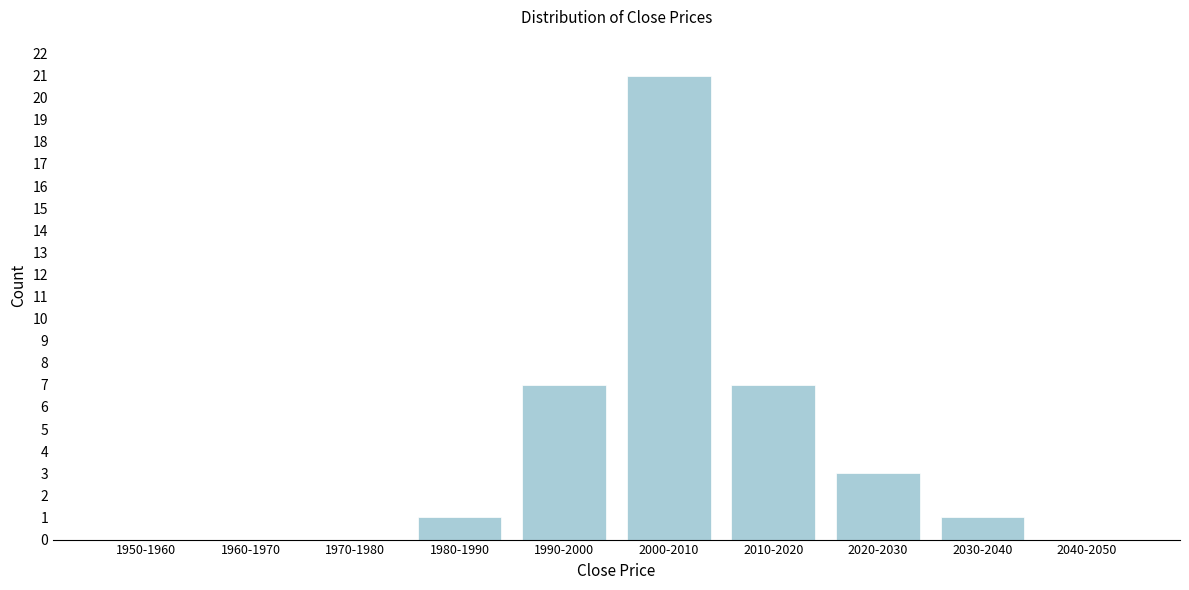

Reading right to left, extract all data points from this chart.

2040-2050=0	2030-2040=1	2020-2030=3	2010-2020=7	2000-2010=21	1990-2000=7	1980-1990=1	1970-1980=0	1960-1970=0	1950-1960=0